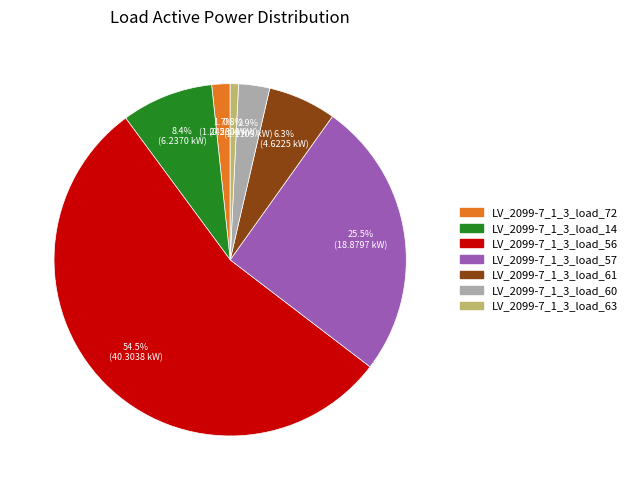

What is the smallest slice in the pie chart?

LV_2099-7_1_3_load_63